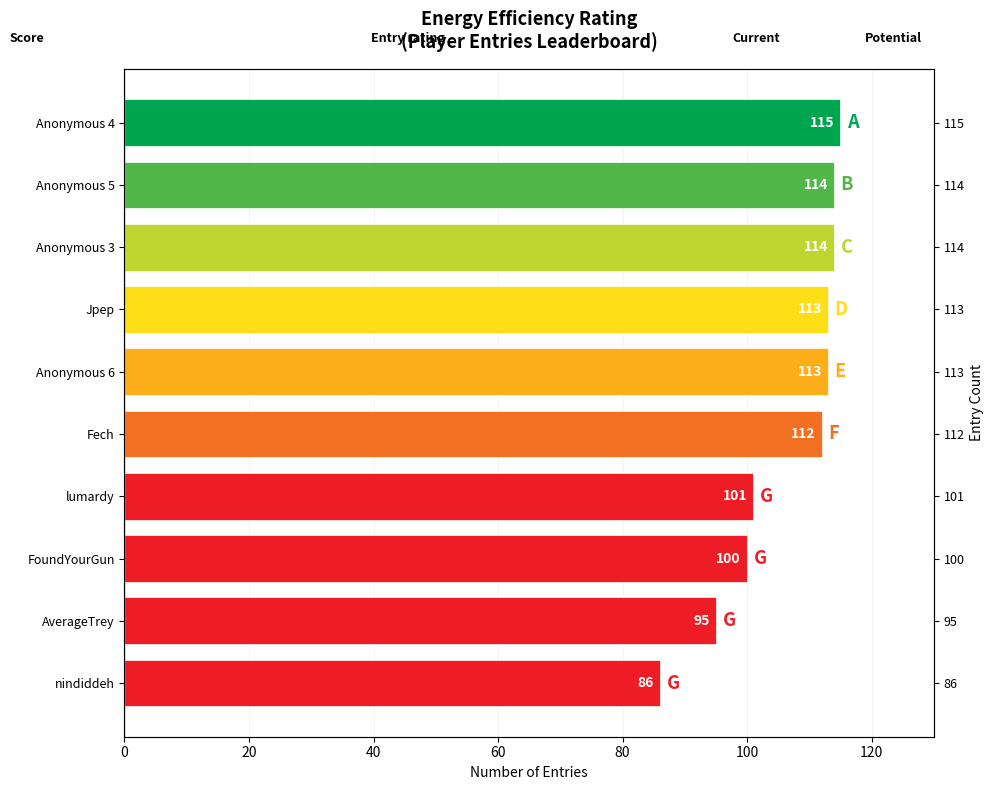

Reading left to right, transcribe all the data shown in this chart.

115	114	114	113	113	112	101	100	95	86